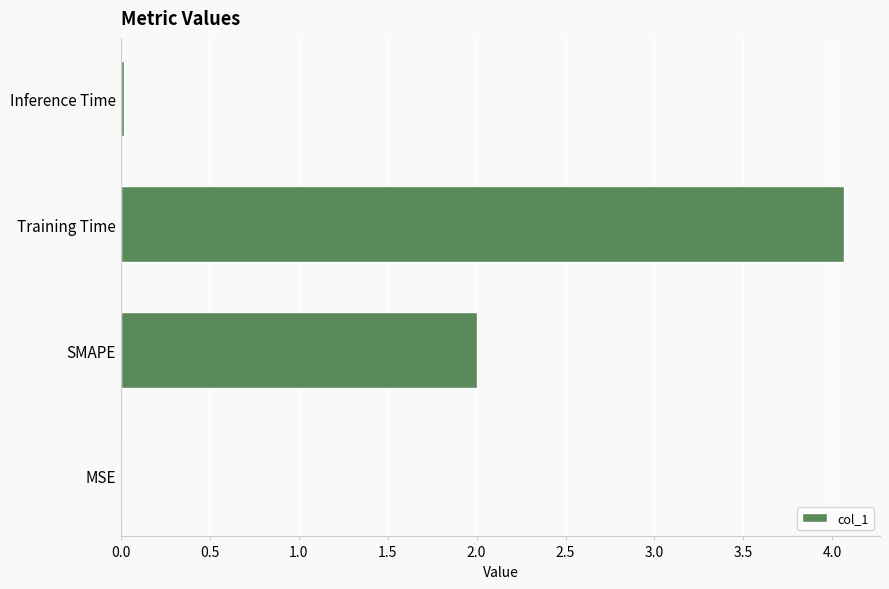

What is the greatest value displayed?

4.1